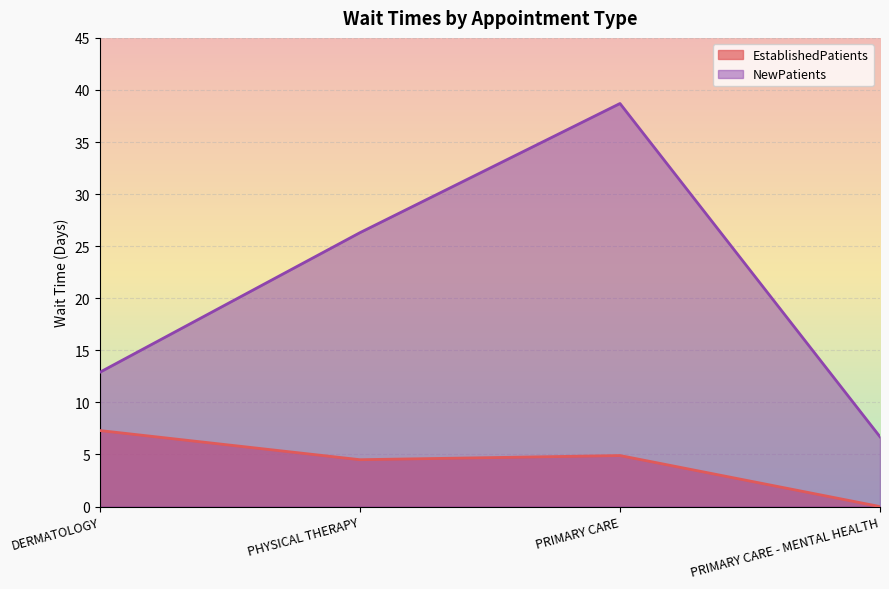

At which label is EstablishedPatients closest to 3?

PHYSICAL THERAPY